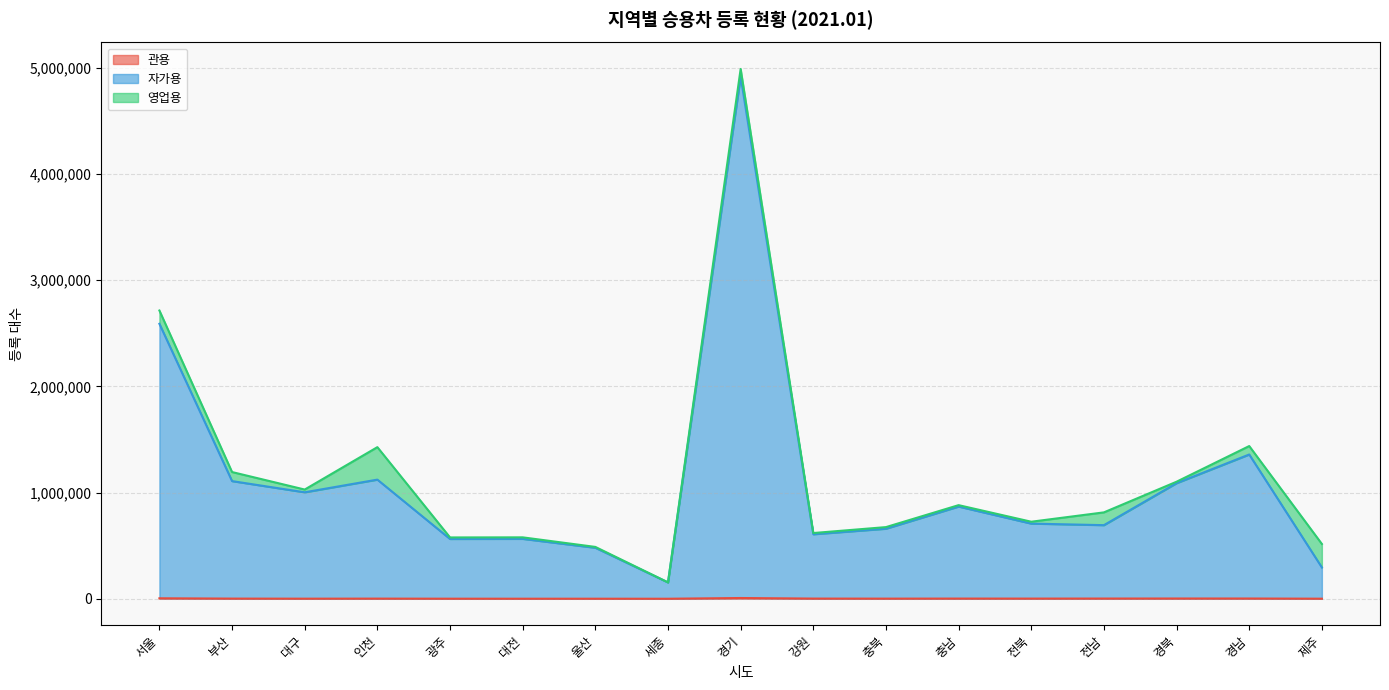

Does the chart display data point markers on the line(s)?

No